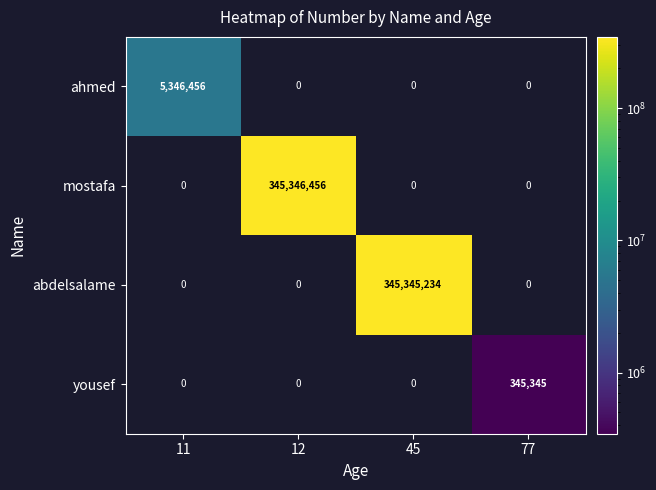

What is the sum of the abdelsalame values at 12 and 45?

345345234